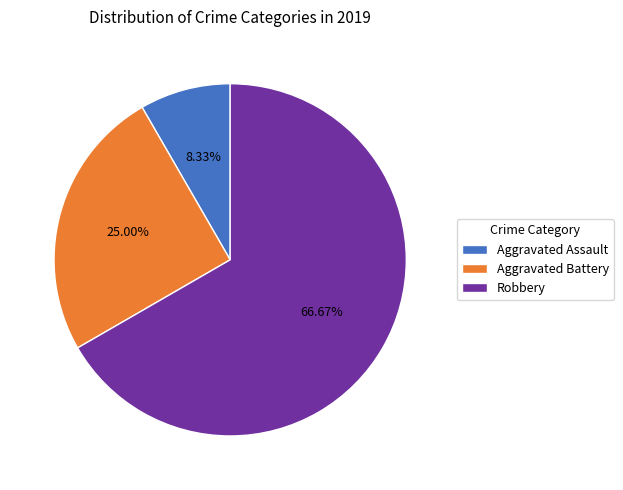

What is the largest slice in the pie chart?

Robbery